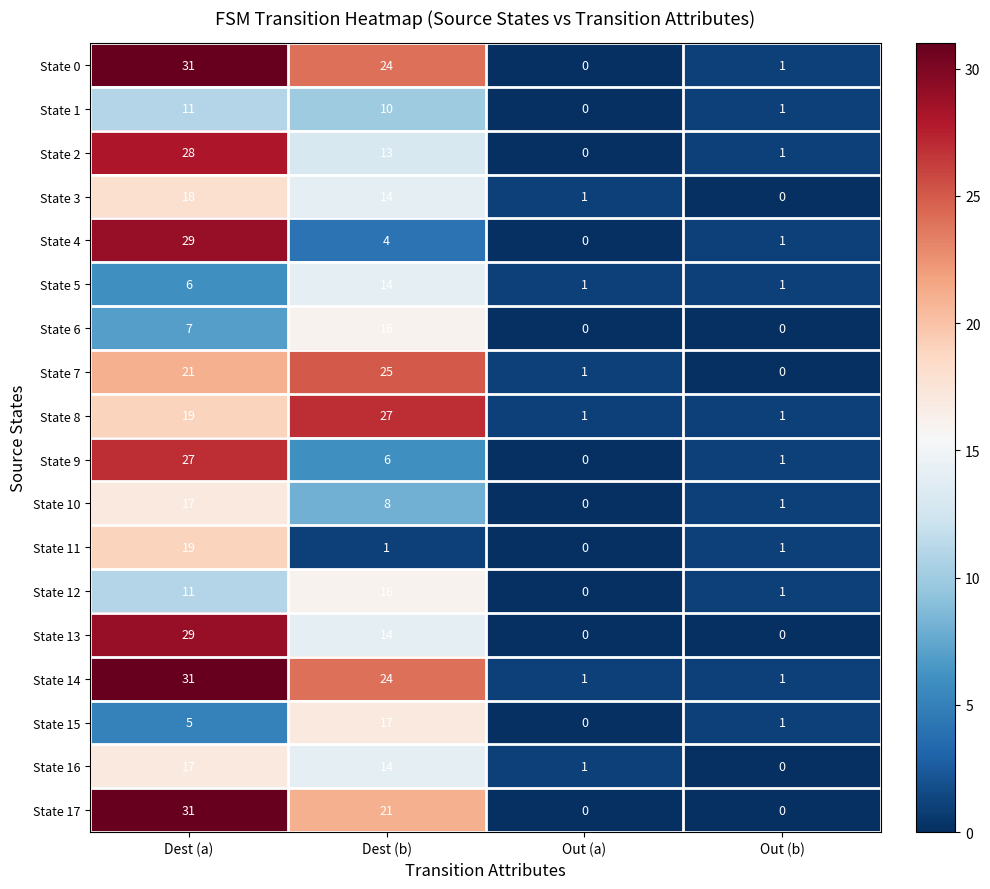

True or false: State 3 has a value of 1 at Out (a).

True